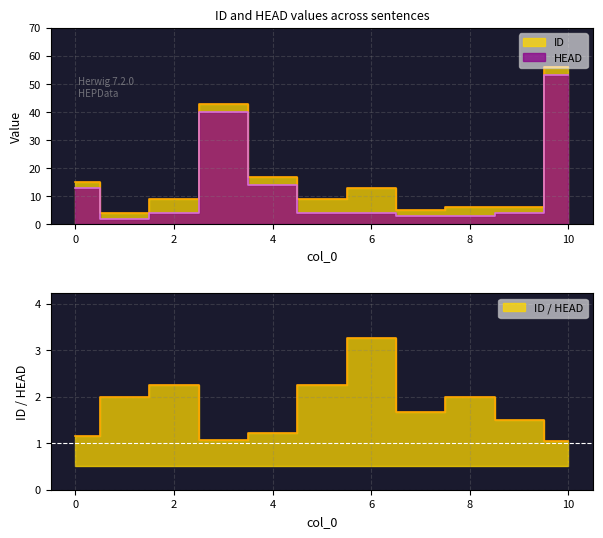

How many categories are shown in the chart?

11